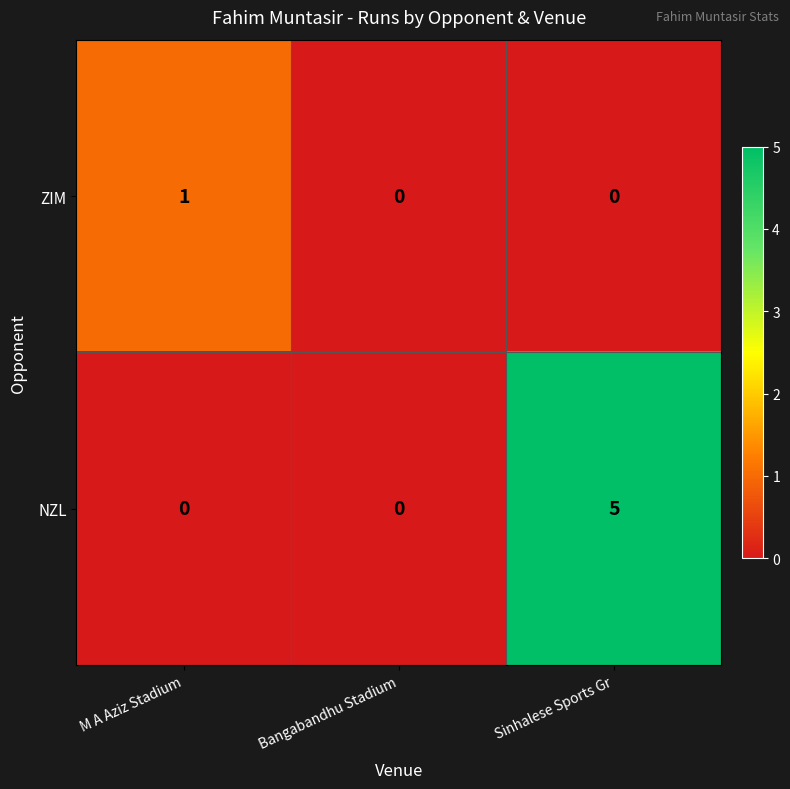

How many NZL values are between 0 and 5?

3